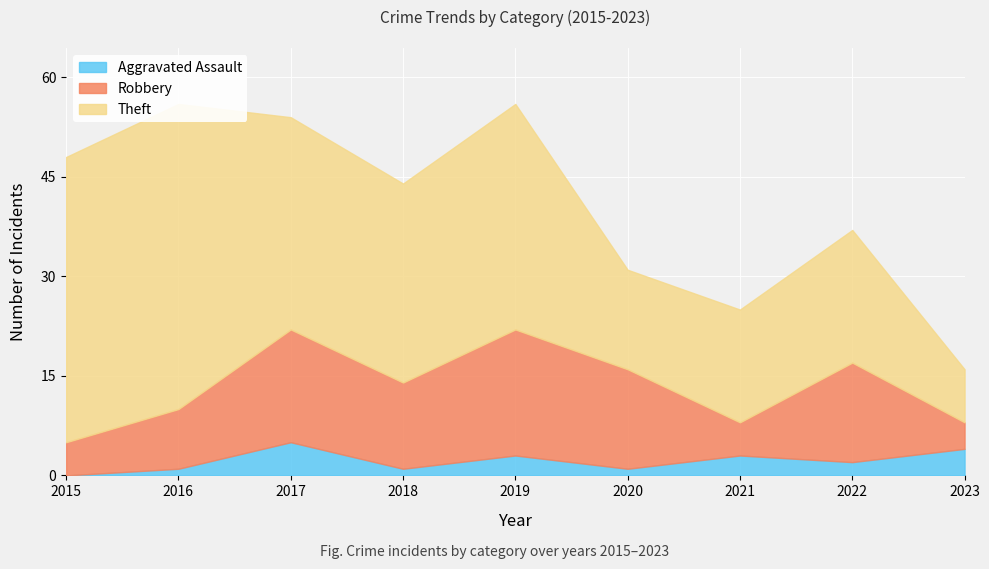

Which category has the highest value across all series?

2016